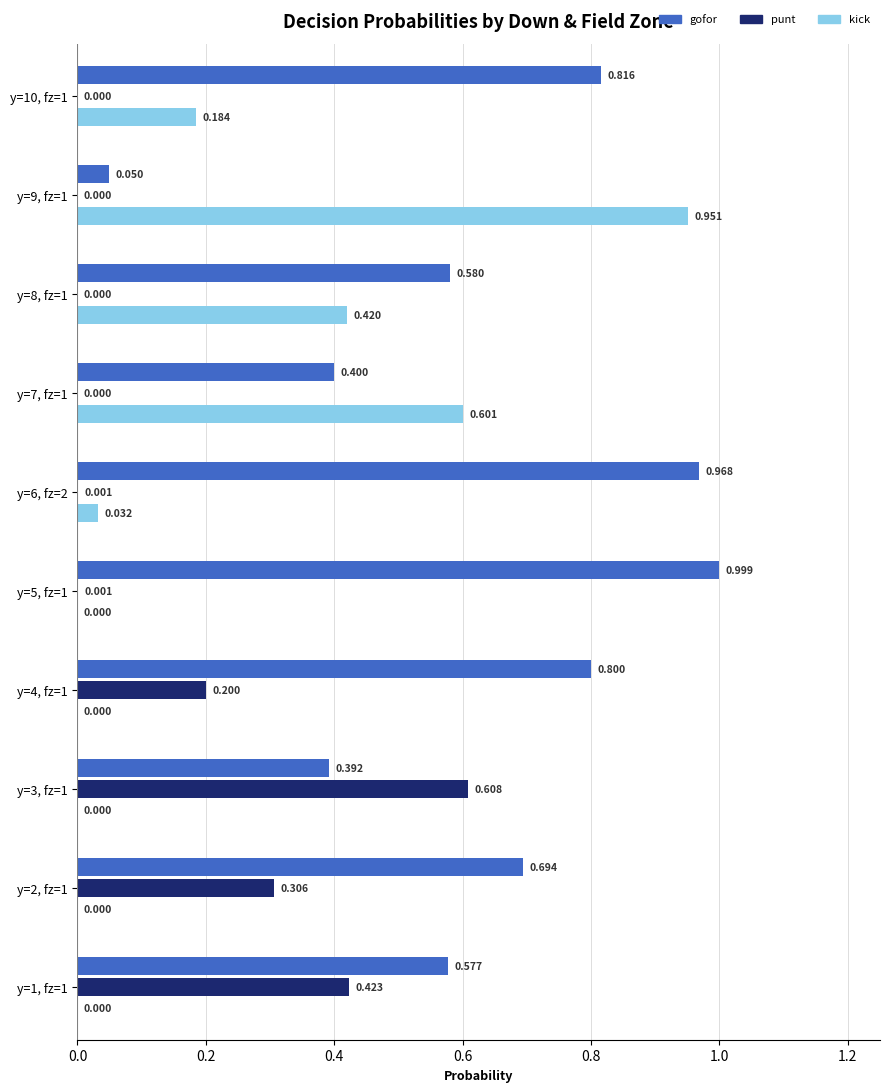

Is it true that gofor equals 0.6 at fzone 1, y=3?

False